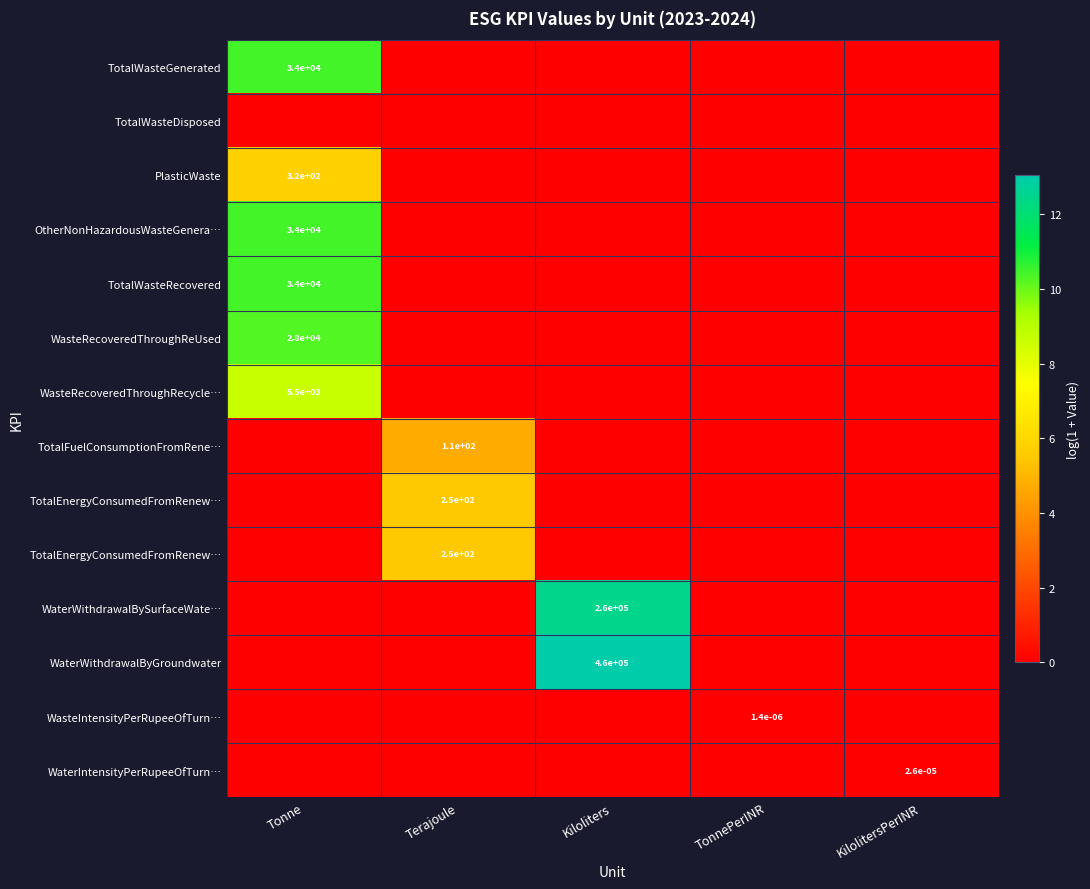

Which has a higher value, TonnePerINR or Tonne?

Tonne